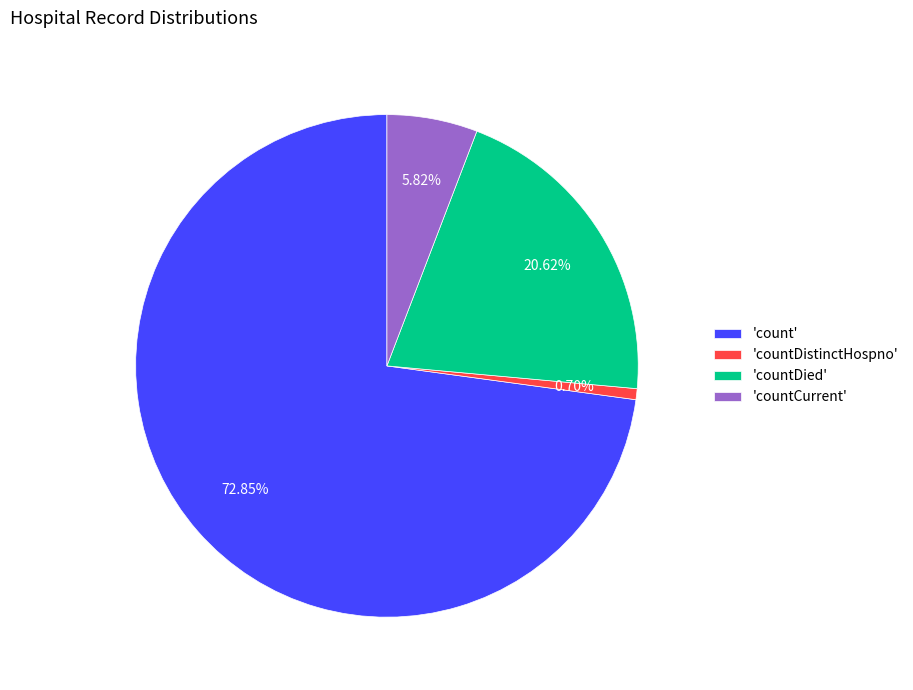

How many segments does this pie chart have?

4